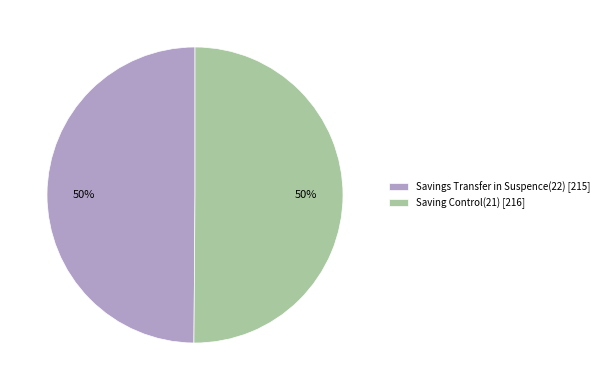

To the nearest percent, what is the average slice percentage?

50%